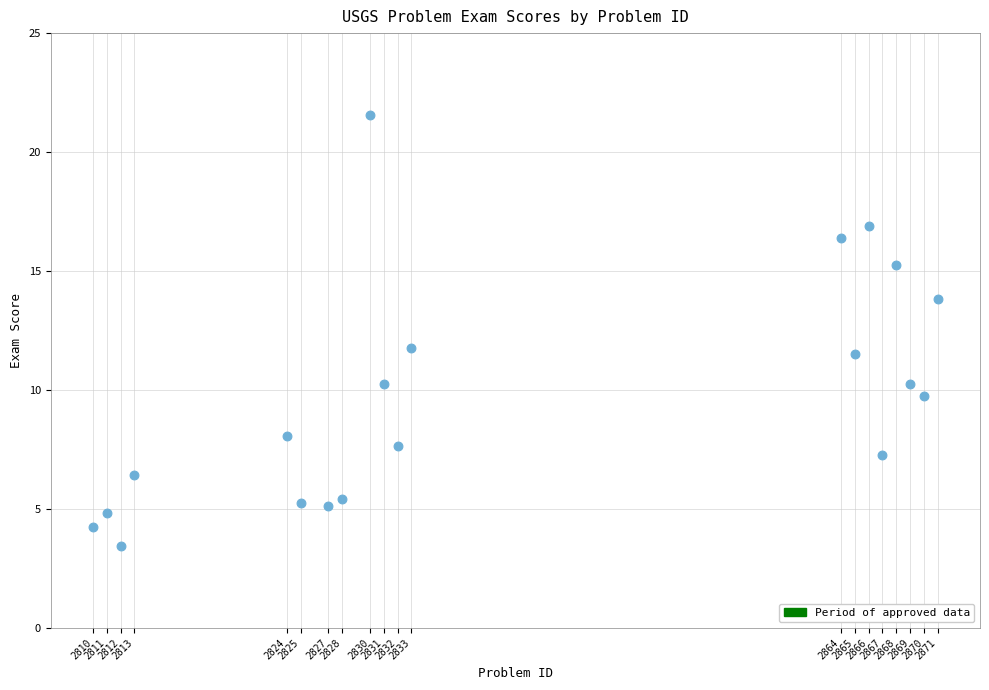

What is the range of Y values (max minus min)?

18.1